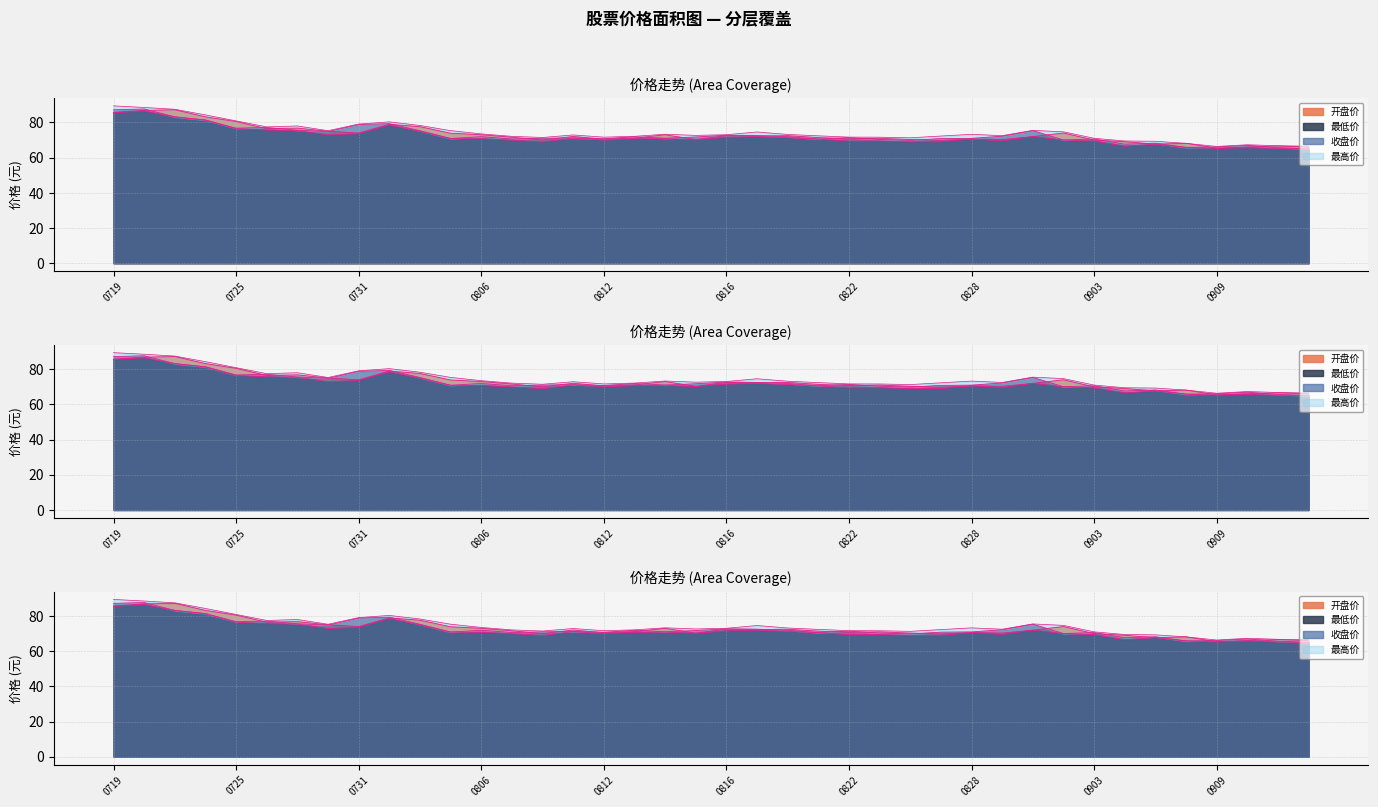

What is the difference between the highest and lowest values at 0822?

2.3